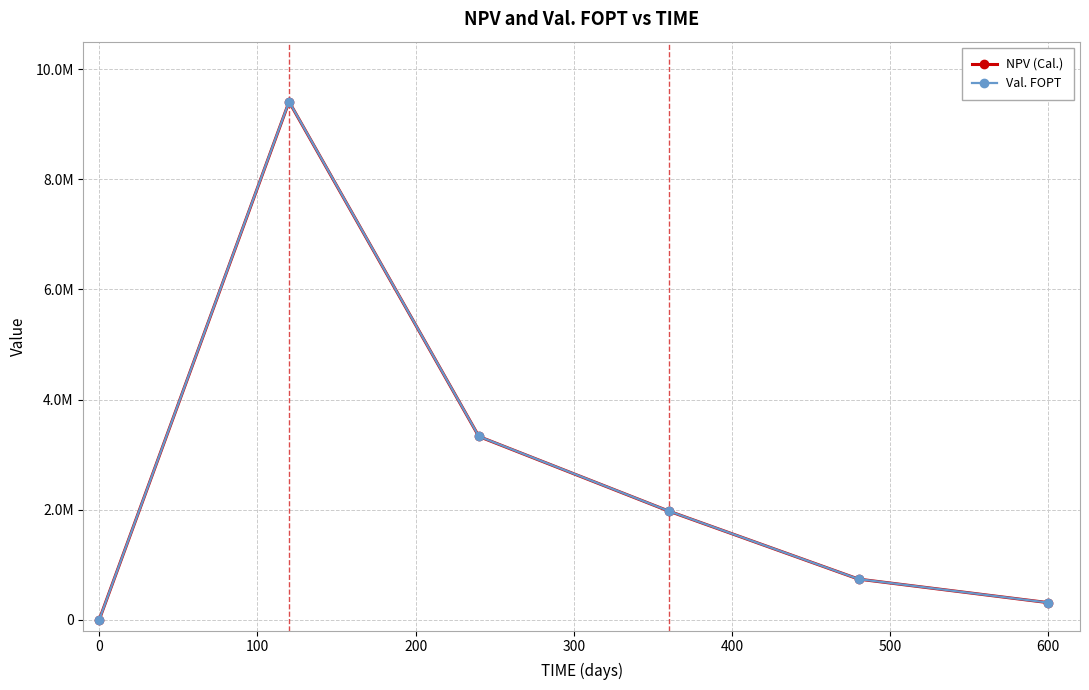

Does the chart have visible grid lines?

Yes